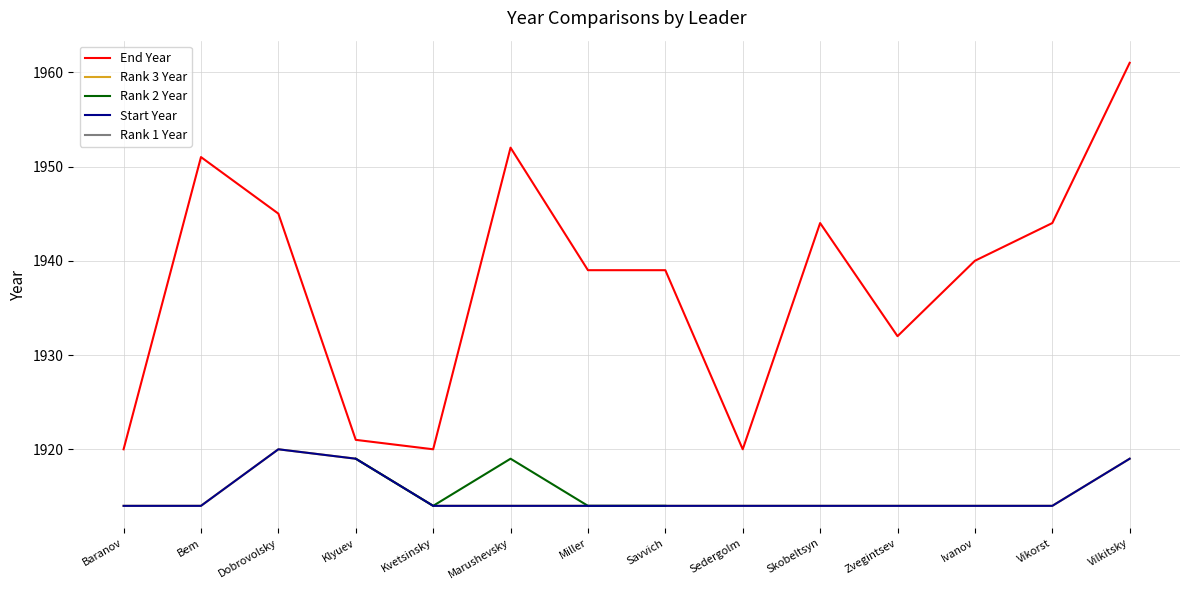

List the series in order of their peak value, highest first.

End Year, Rank 3 Year, Start Year, Rank 1 Year, Rank 2 Year